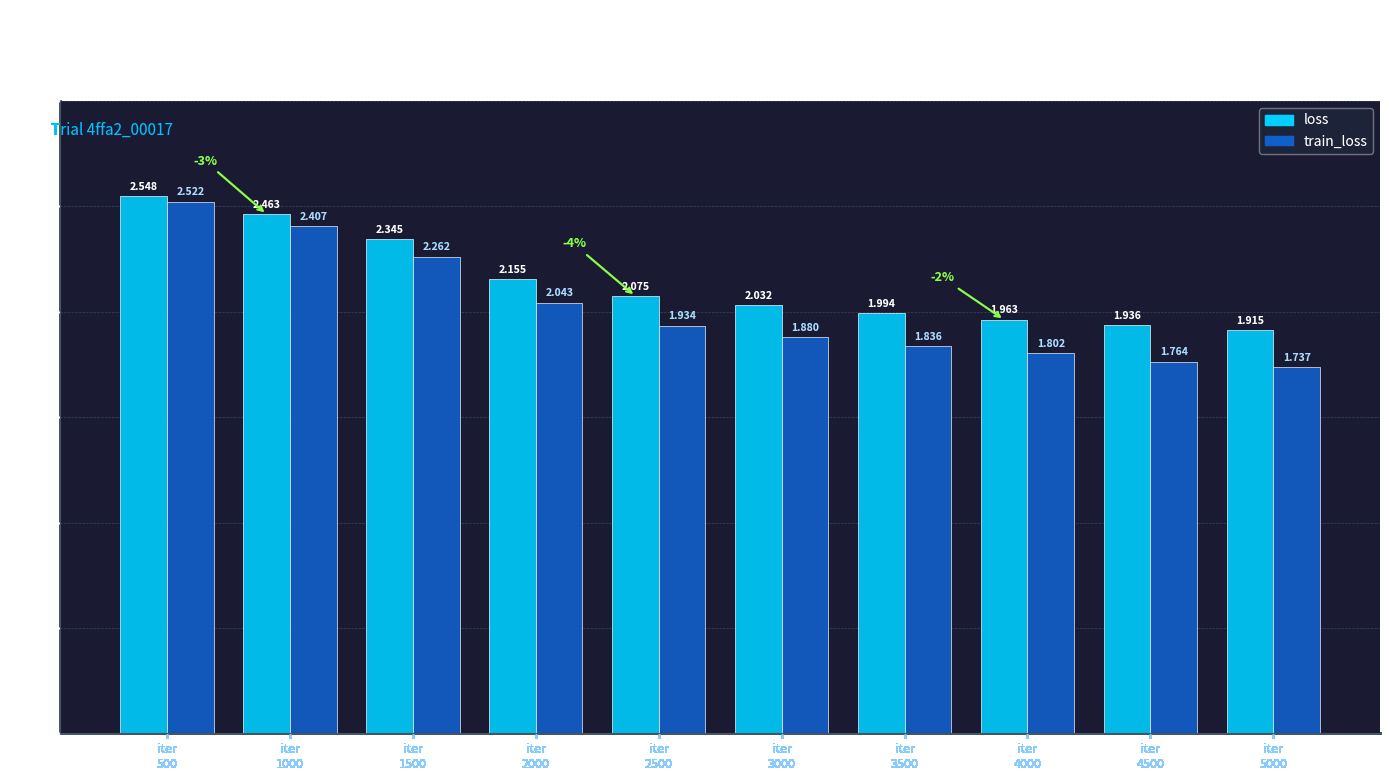

True or false: loss has a value of 0.6 at iter
5000.

False